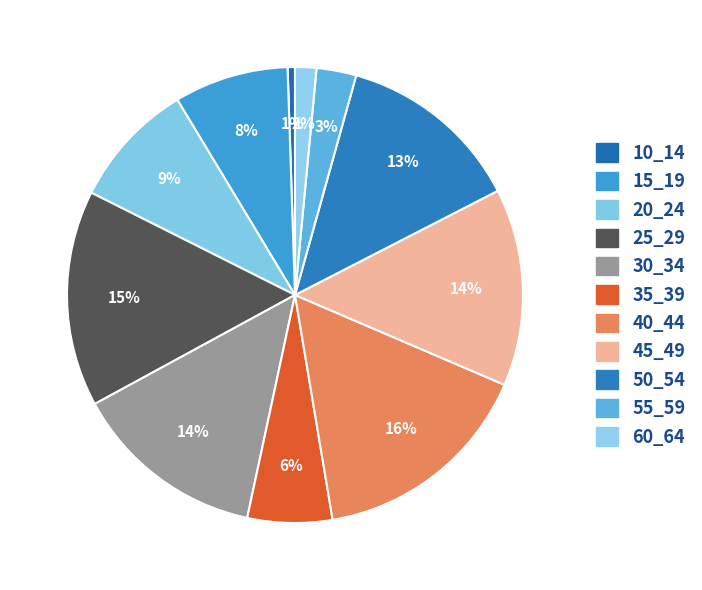

How many slices are in this pie chart?

11